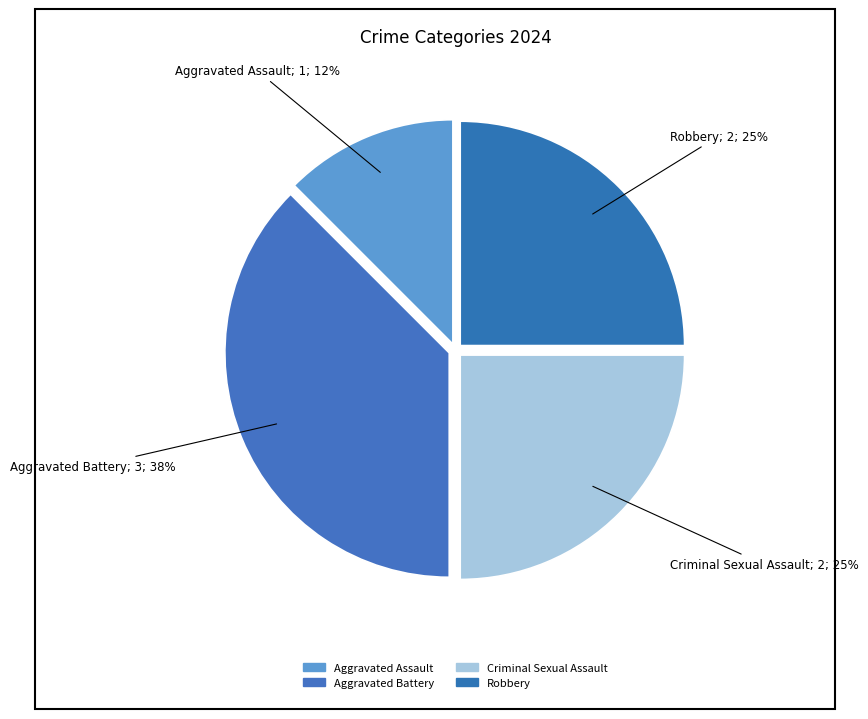

To the nearest percent, what is the combined percentage of Robbery and Criminal Sexual Assault?

50%